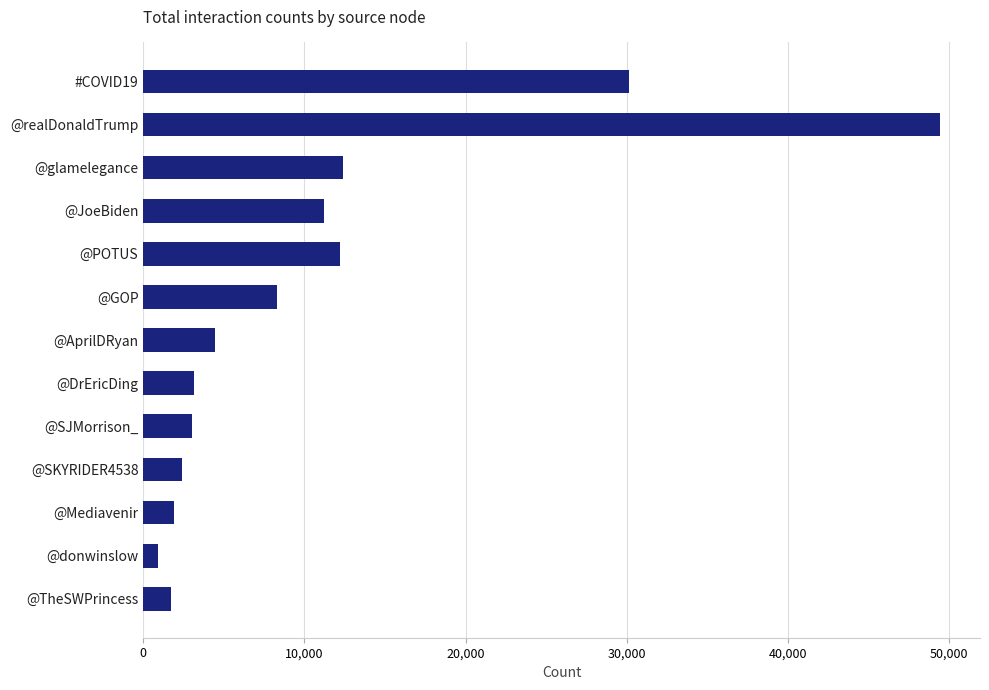

At which category does the chart reach its peak across all series?

@realDonaldTrump